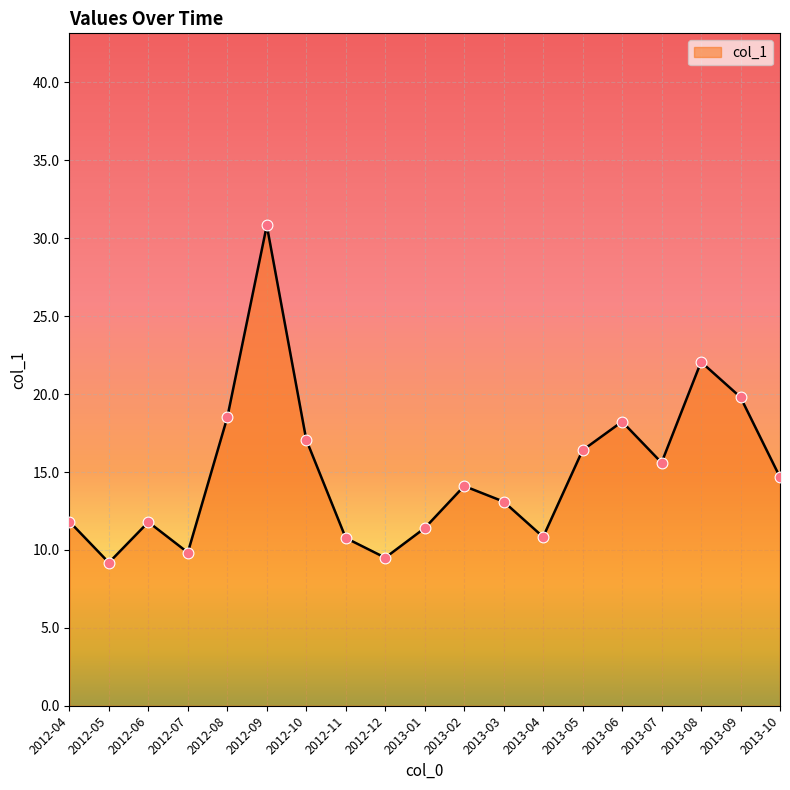

Approximately how many times larger is the value at 2012-09 compared to 2013-04?

2.8